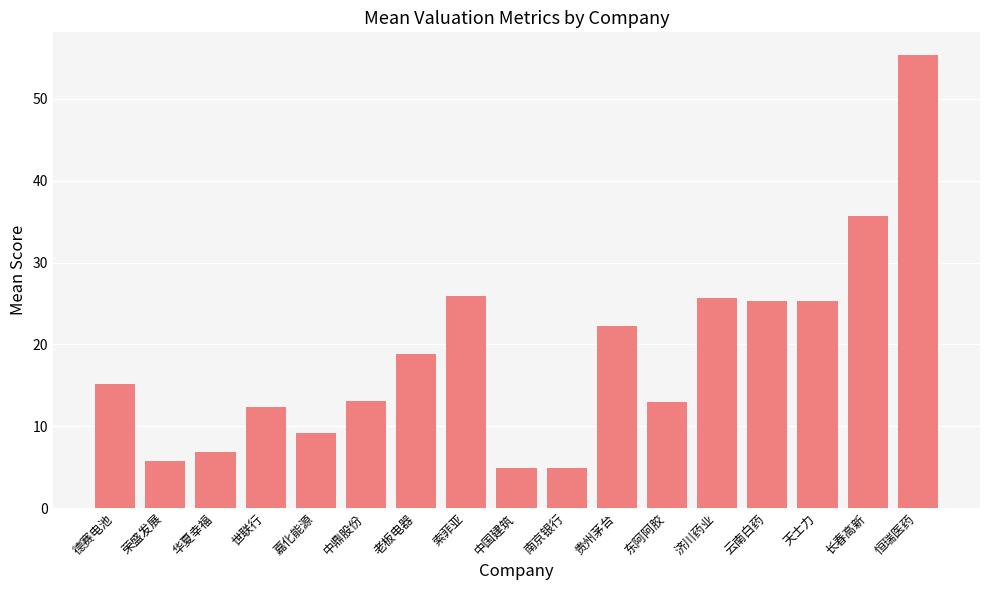

What is the change in value from 中国建筑 to 东阿阿胶?

+8.1